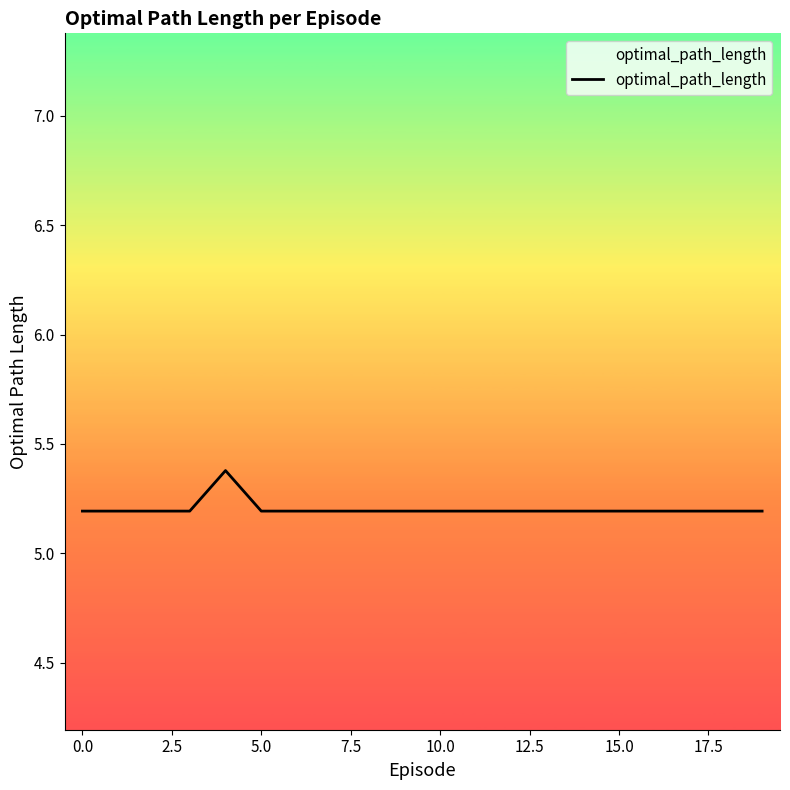

What is the maximum value shown in the chart?

5.4